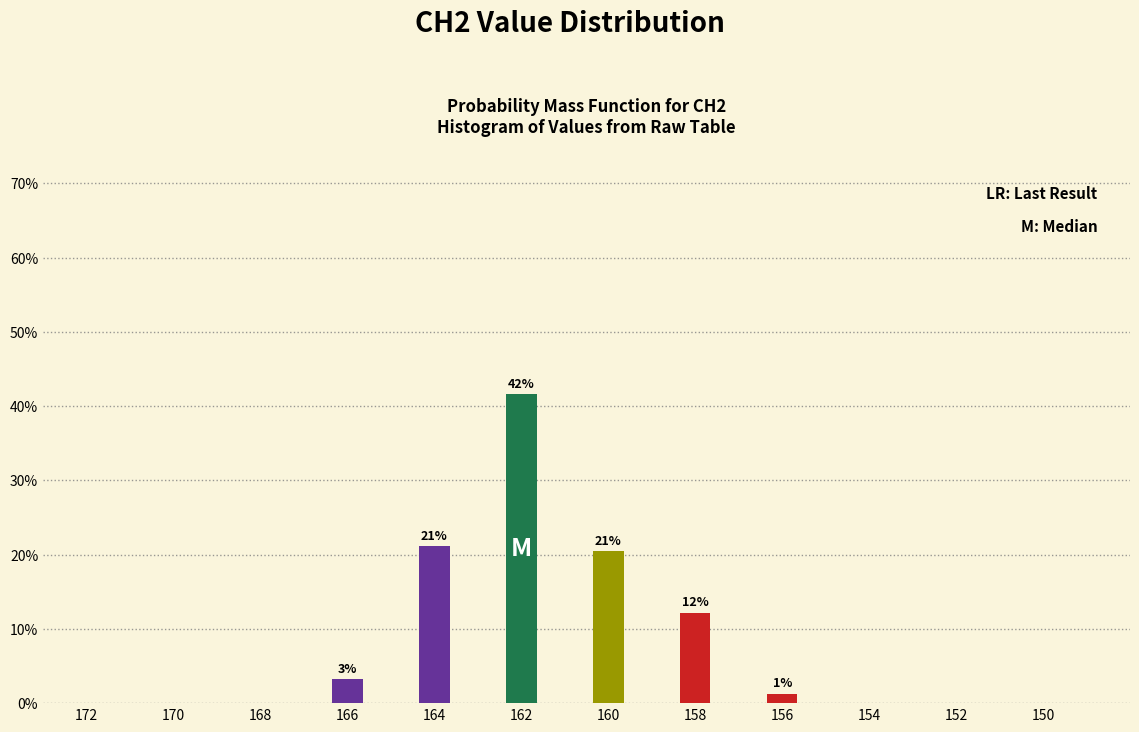

How many bars are there in total?

6